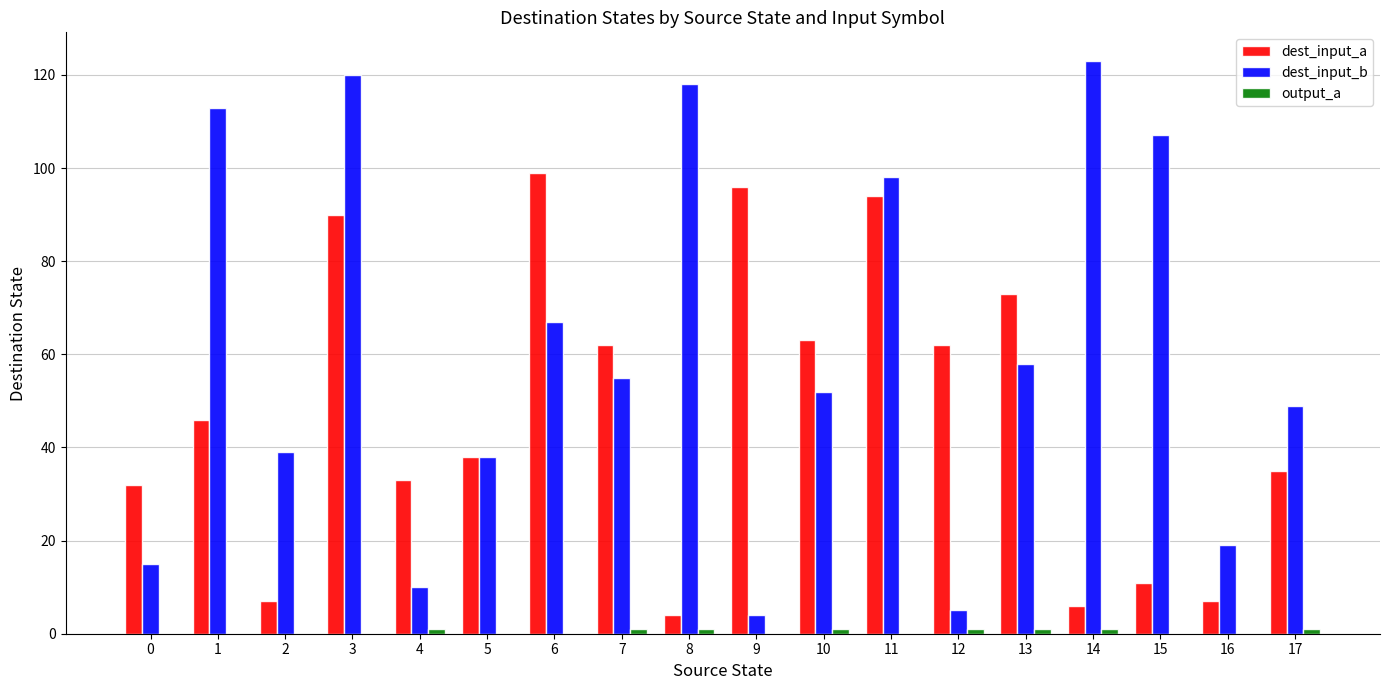

The value of dest_input_b at 7 is 38. True or false?

False